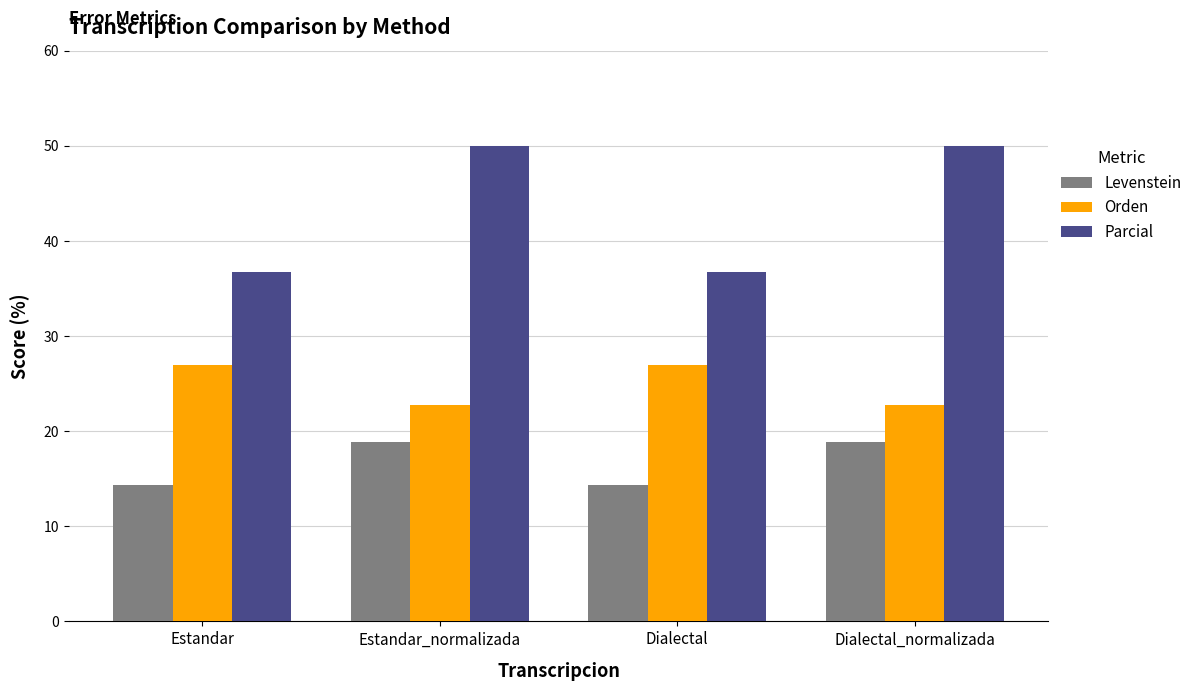

Between Estandar and Dialectal_normalizada, which series saw the biggest shift?

Parcial